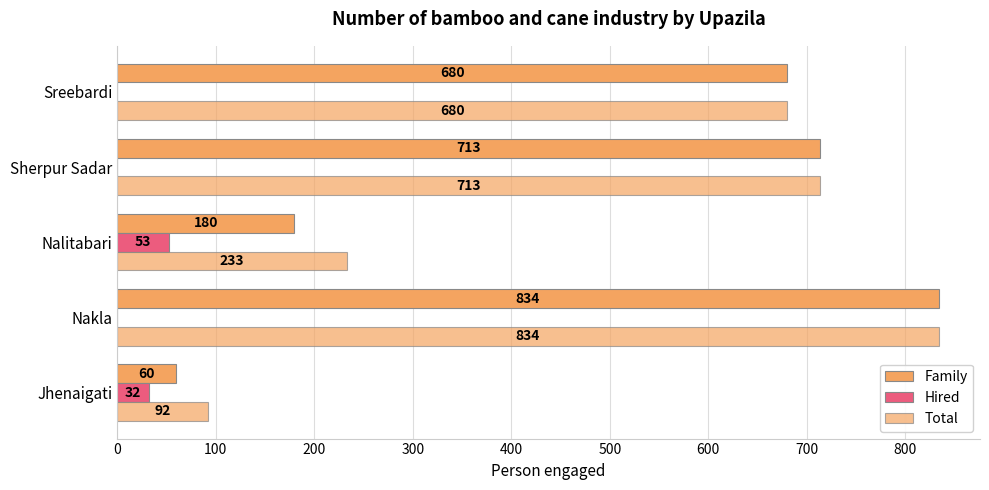

Count the number of categories in the chart.

5